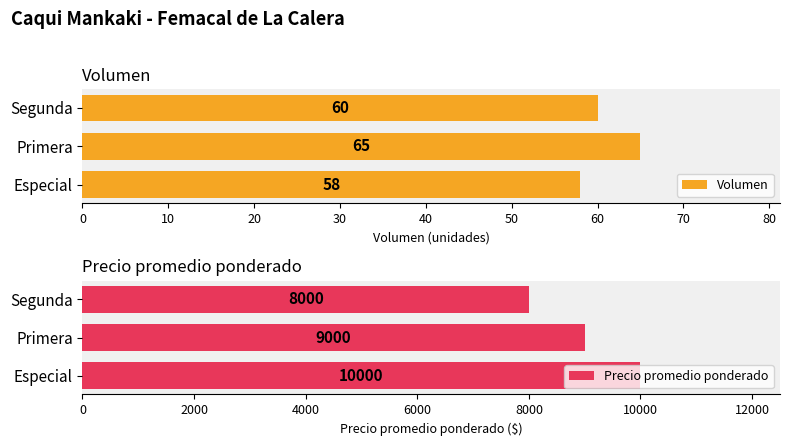

What value does the Volumen series have at Primera?

65